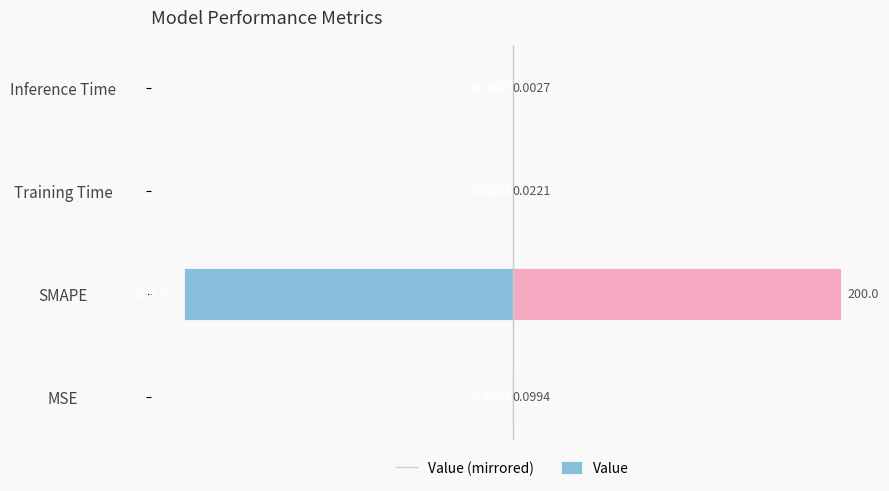

How many groups of bars are there?

4